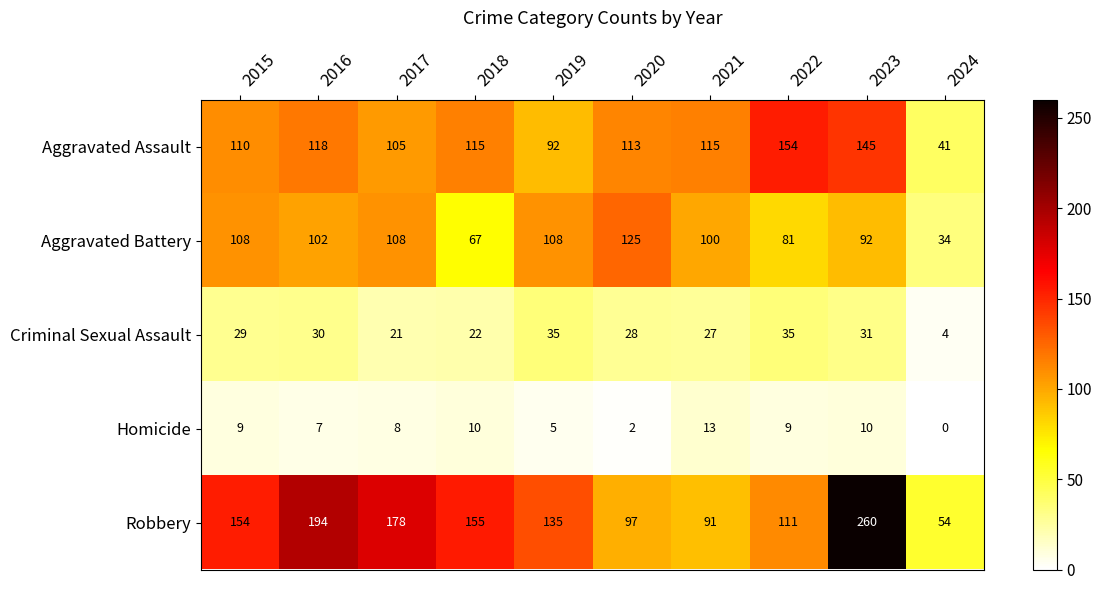

Which series has the largest total across all categories?

Robbery